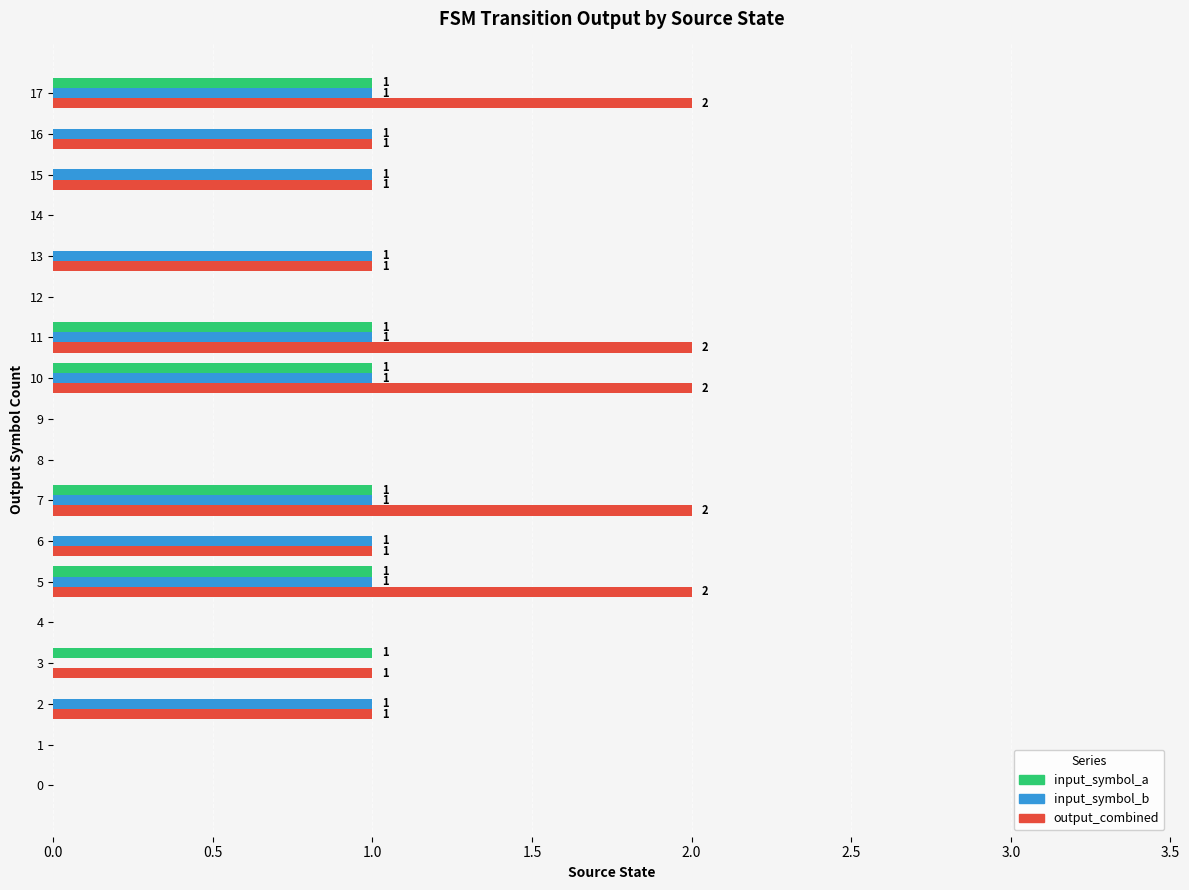

Between 4 and 17, which series saw the biggest shift?

output_combined